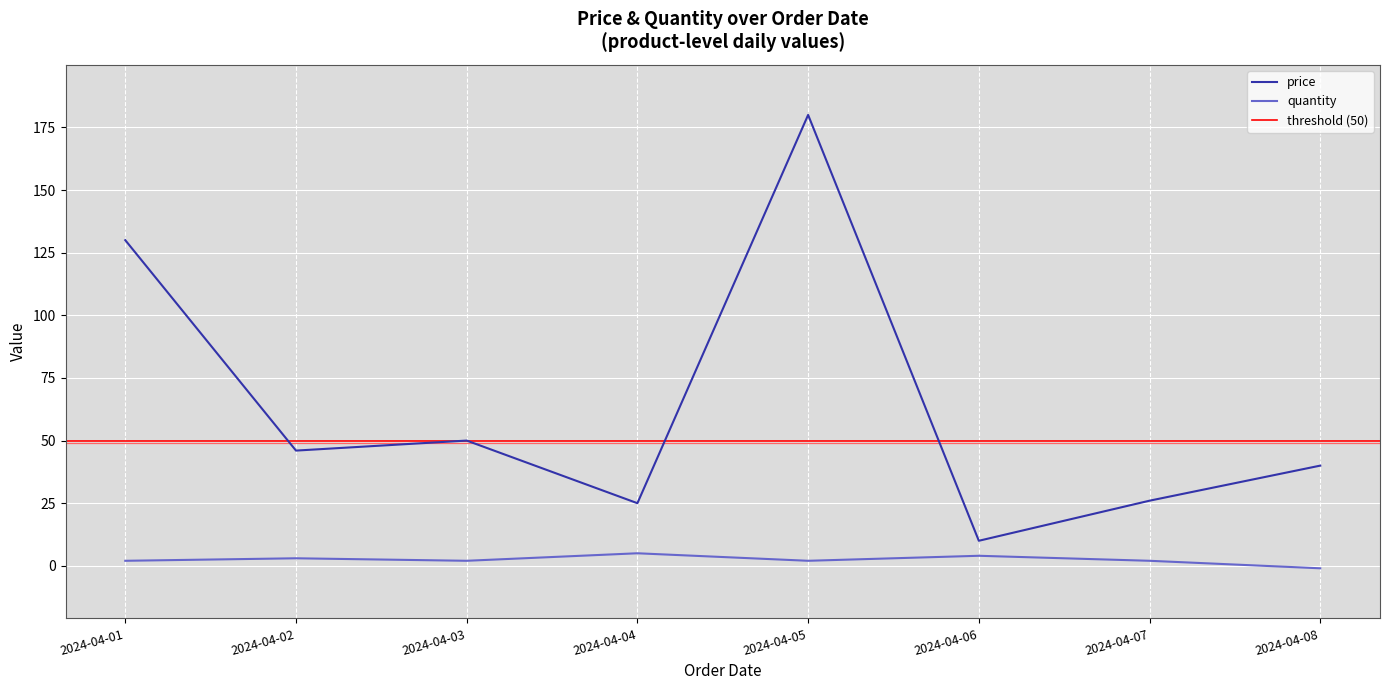

Which series has the largest total across all categories?

price